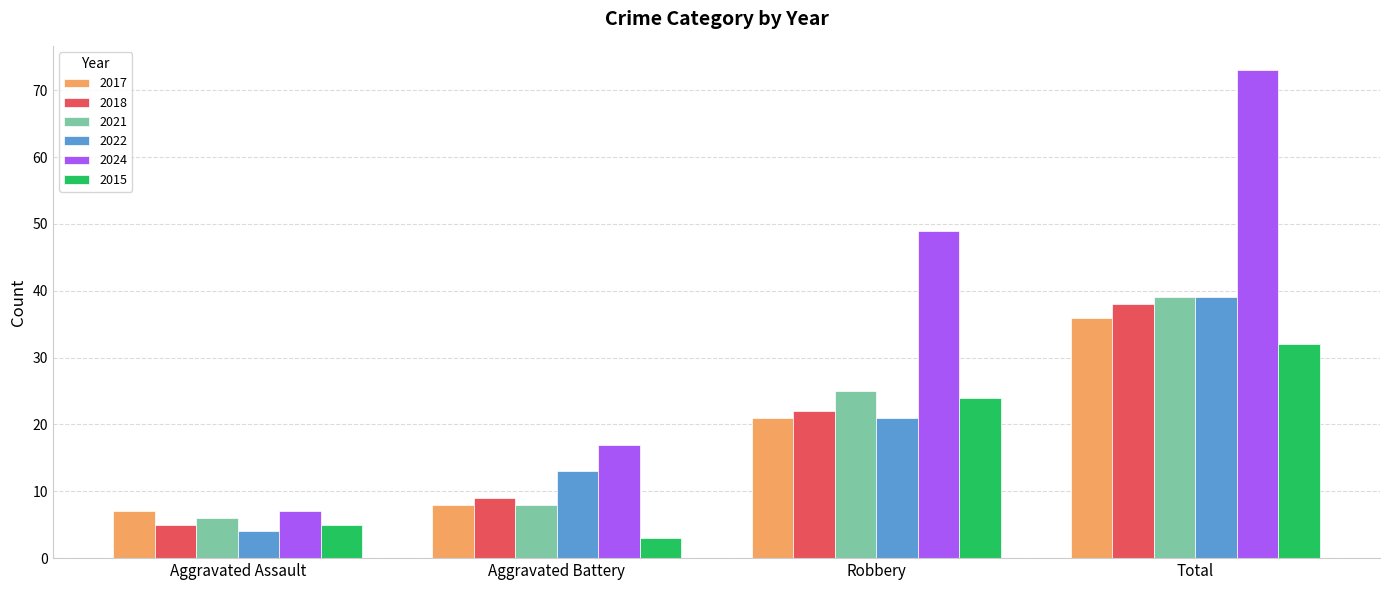

What are all the series names shown in the legend?

2017, 2018, 2021, 2022, 2024, 2015